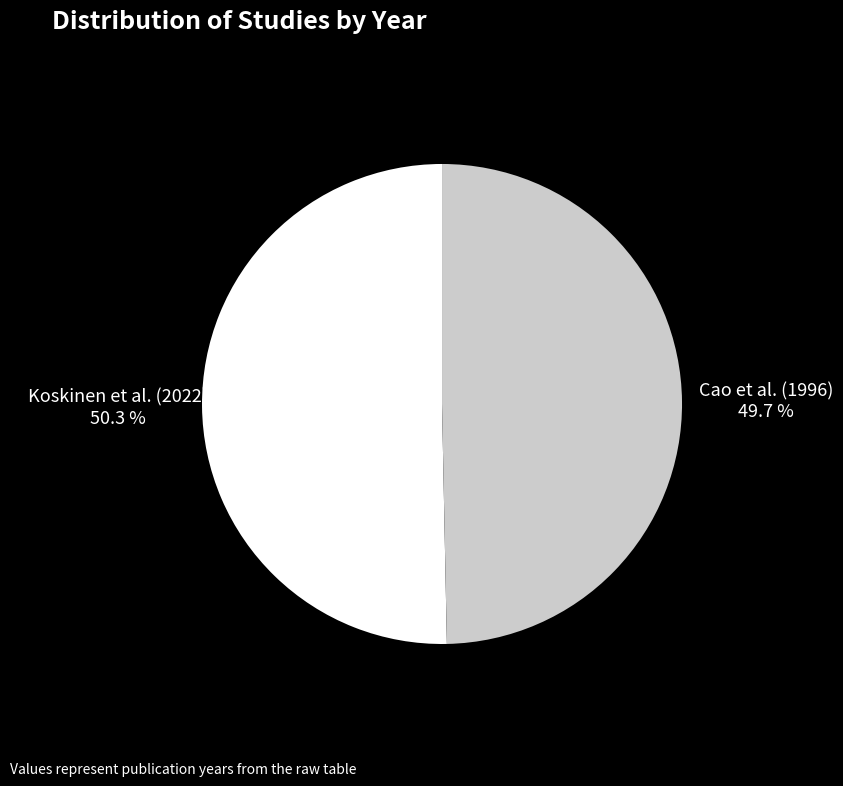

Combined, do Koskinen et al. (2022) and Cao et al. (1996) account for over 50%?

Yes